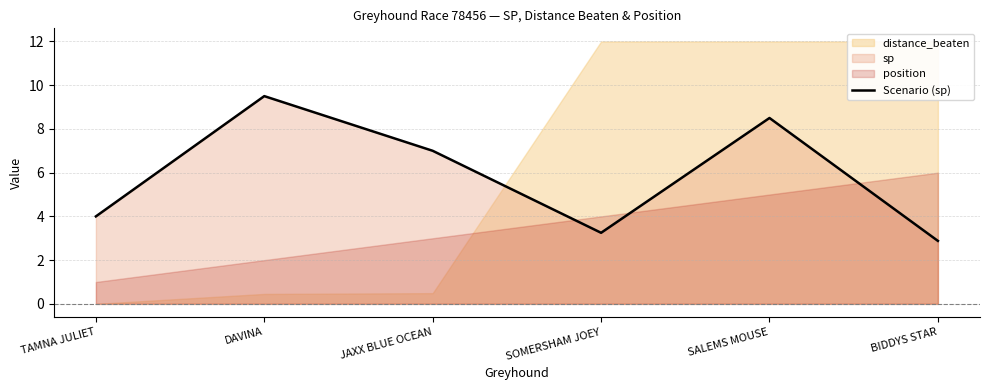

Rank the categories by Scenario (sp) value from lowest to highest.

BIDDYS STAR, SOMERSHAM JOEY, TAMNA JULIET, JAXX BLUE OCEAN, SALEMS MOUSE, DAVINA